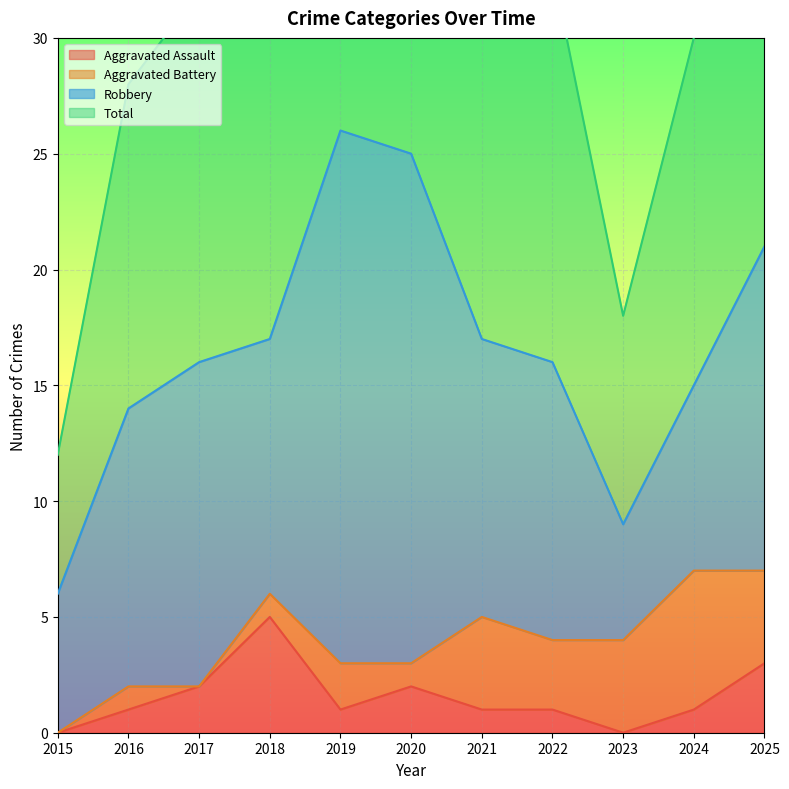

How many data points in Total are above 33?

5